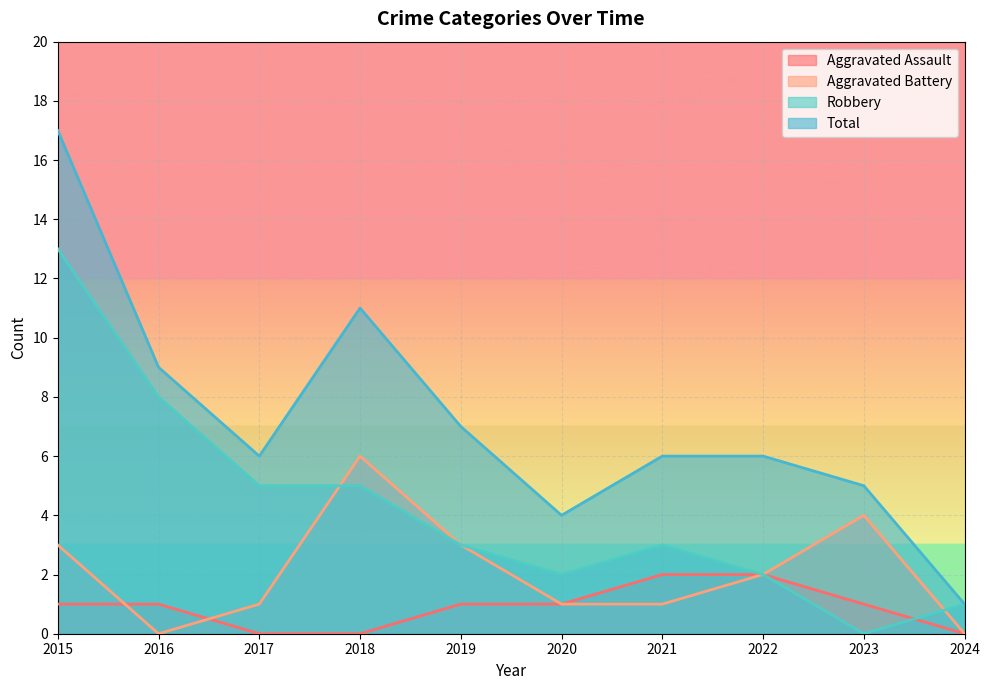

Reading right to left, list all the values displayed in this chart.

Aggravated Assault: 2024=0	2023=1	2022=2	2021=2	2020=1	2019=1	2018=0	2017=0	2016=1	2015=1
Aggravated Battery: 2024=0	2023=4	2022=2	2021=1	2020=1	2019=3	2018=6	2017=1	2016=0	2015=3
Robbery: 2024=1	2023=0	2022=2	2021=3	2020=2	2019=3	2018=5	2017=5	2016=8	2015=13
Total: 2024=1	2023=5	2022=6	2021=6	2020=4	2019=7	2018=11	2017=6	2016=9	2015=17